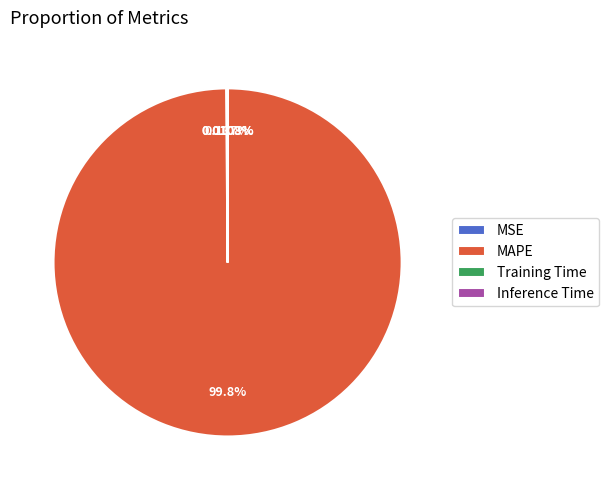

Is there a majority slice in this chart?

Yes